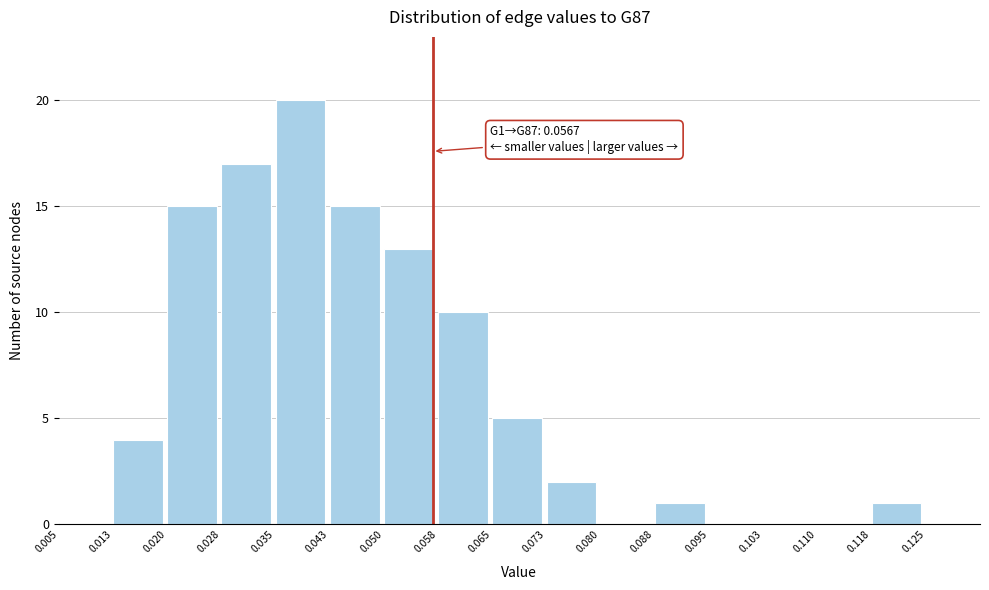

Over which range of the x-axis is the bar tallest?

0.035 to 0.043